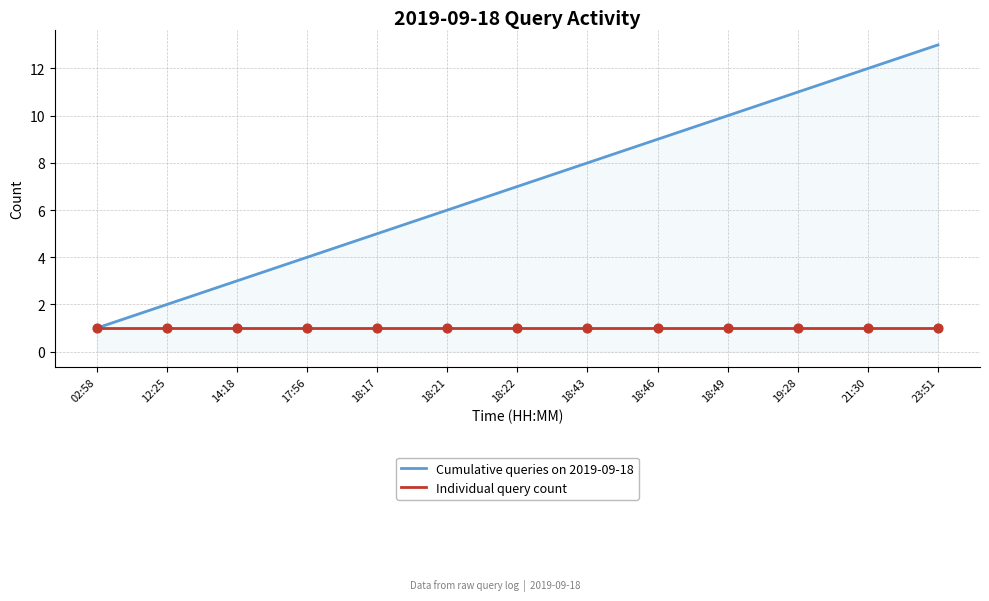

Which series has the largest total across all categories?

Cumulative queries on 2019-09-18